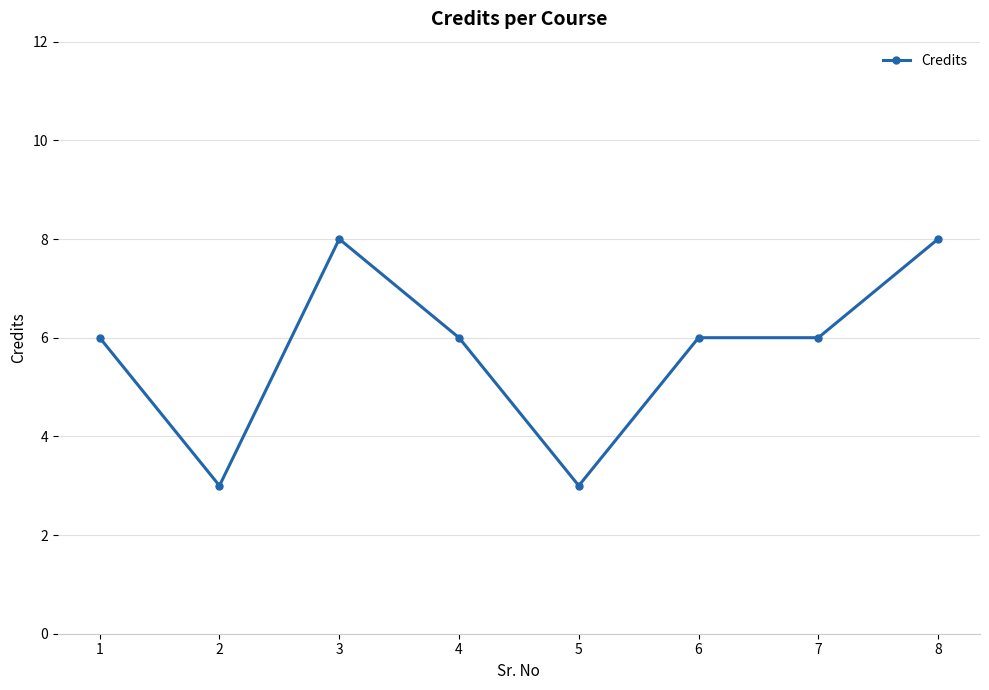

What is the change in value from 2 to 8?

+5